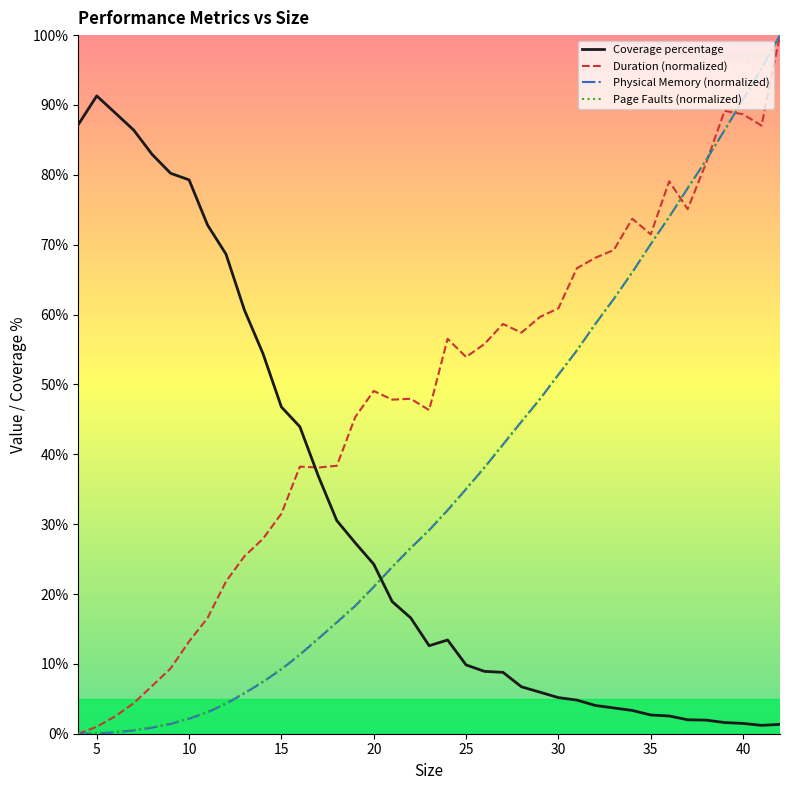

How many lines are shown in the chart?

4